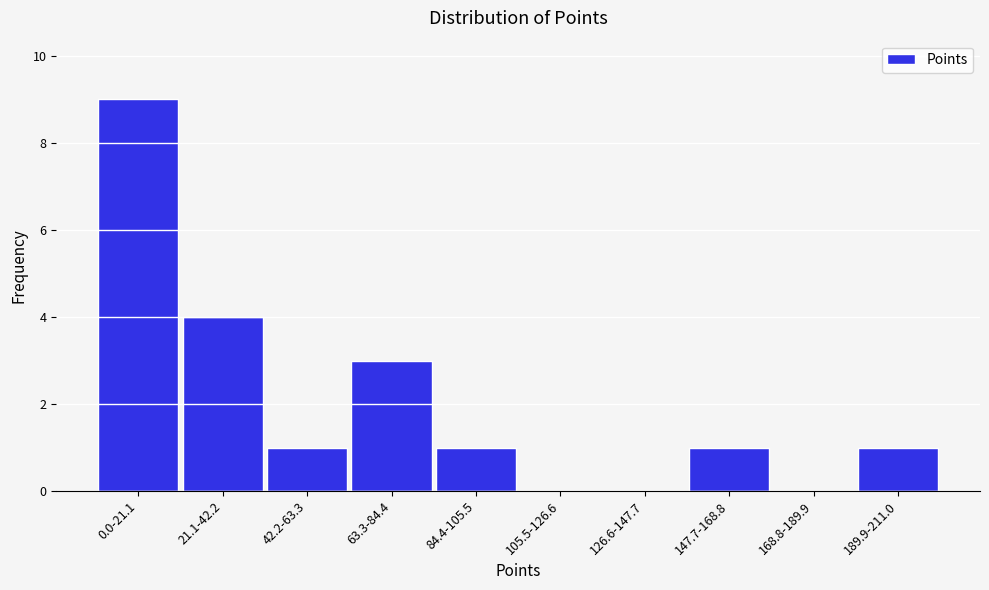

Reading left to right, extract all data points from this chart.

0.0-21.1=9	21.1-42.2=4	42.2-63.3=1	63.3-84.4=3	84.4-105.5=1	105.5-126.6=0	126.6-147.7=0	147.7-168.8=1	168.8-189.9=0	189.9-211.0=1